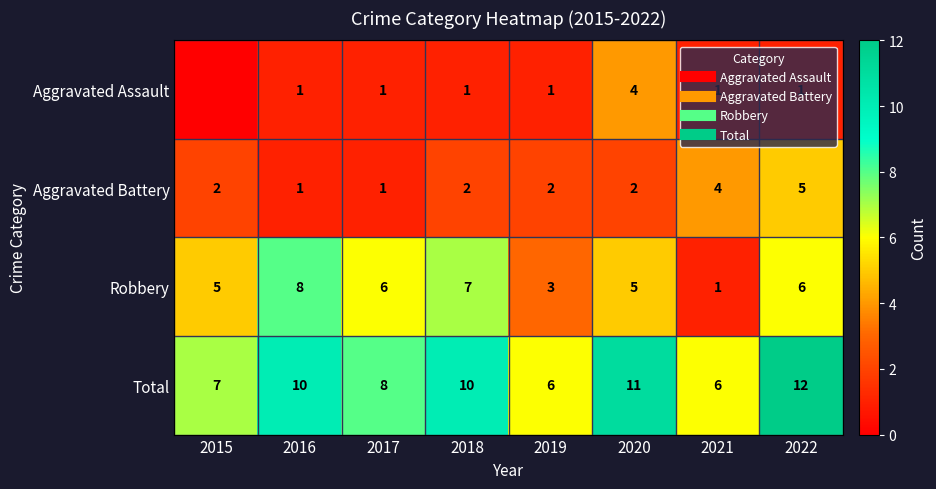

At which label is Aggravated Assault closest to 2?

2016